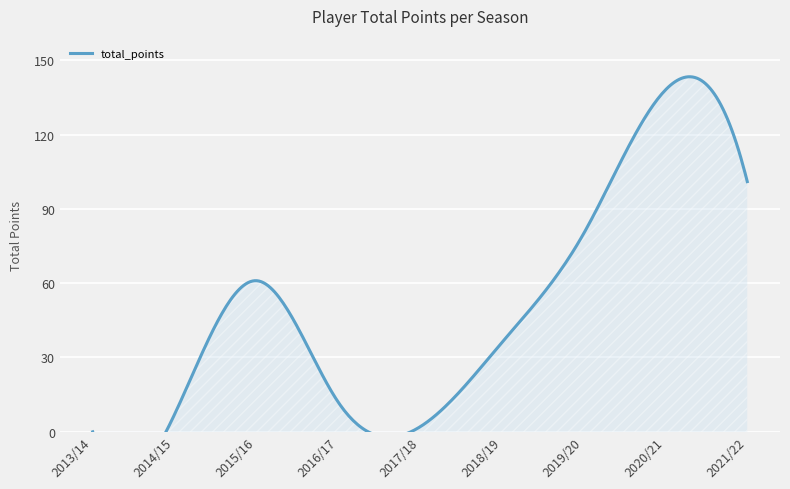

How many interior local peaks (higher than both neighbors) does the data have?

2